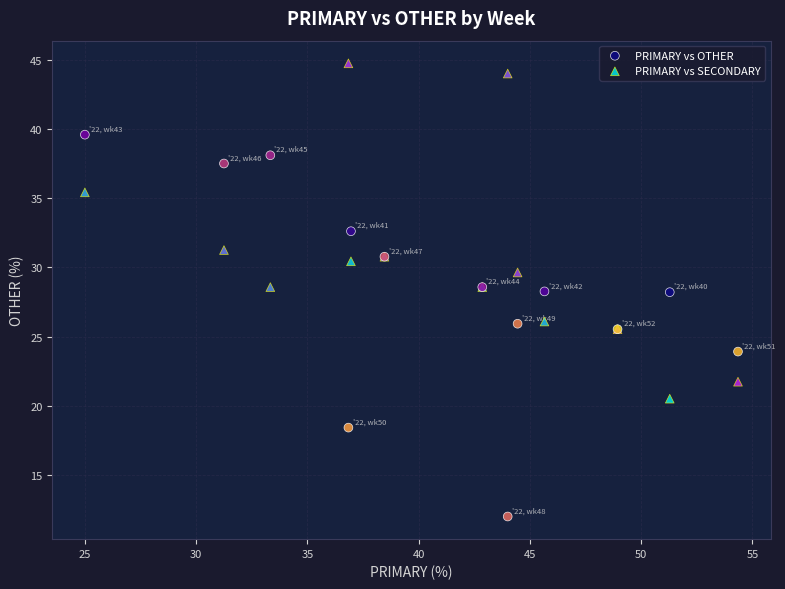

What is the X range (max minus min) for the scatter plot?

29.3